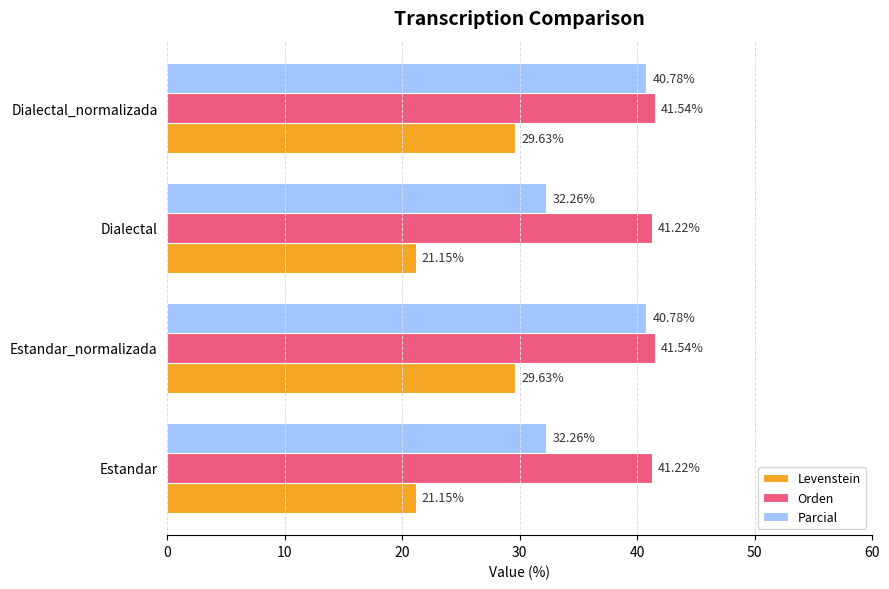

What is the difference between the second highest and minimum values in the Orden series?

0.3